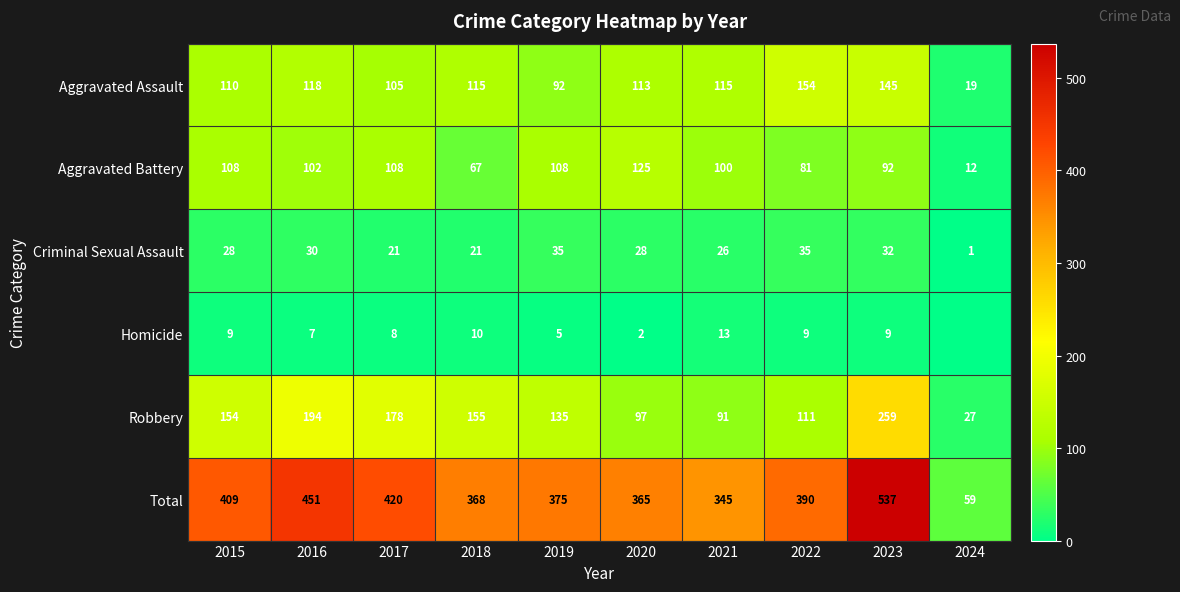

At which label does Aggravated Assault first exceed 115?

2016